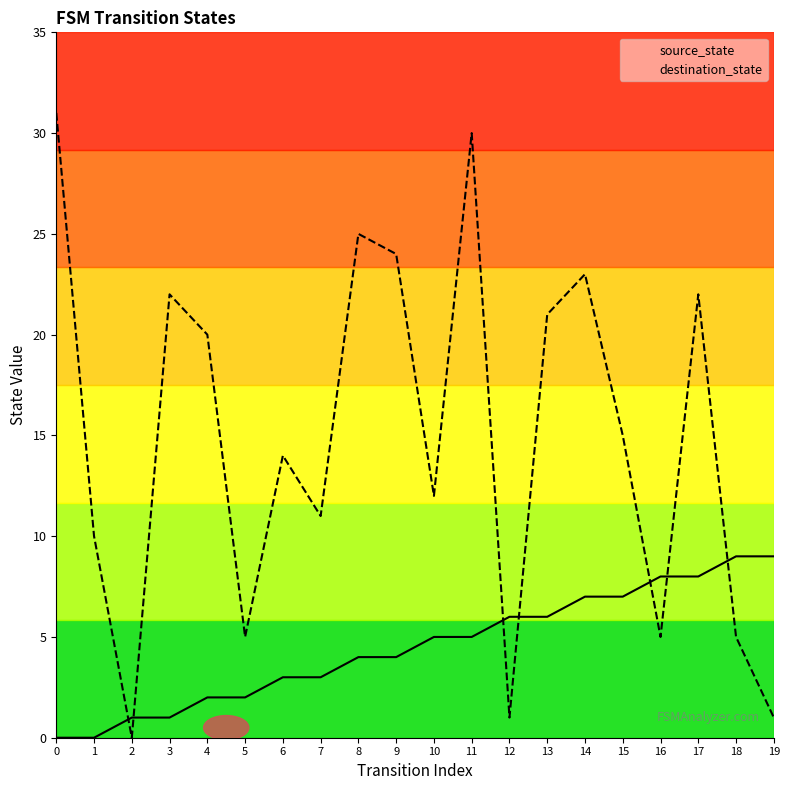

What is the value of the source_state point at the 11th from the left?

5